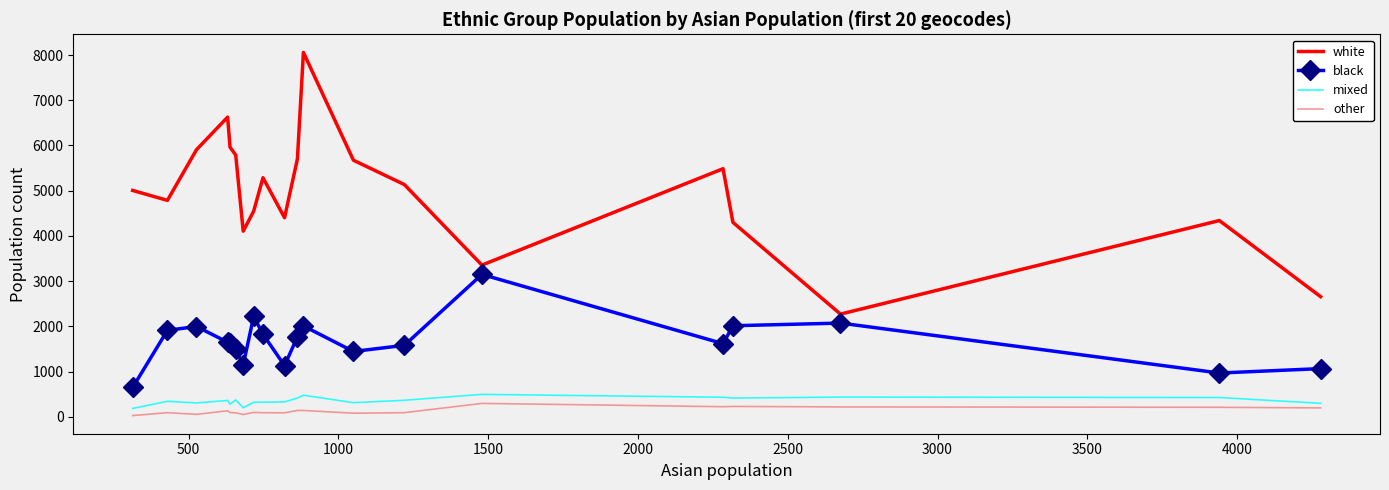

True or false: other and white intersect in this chart.

False